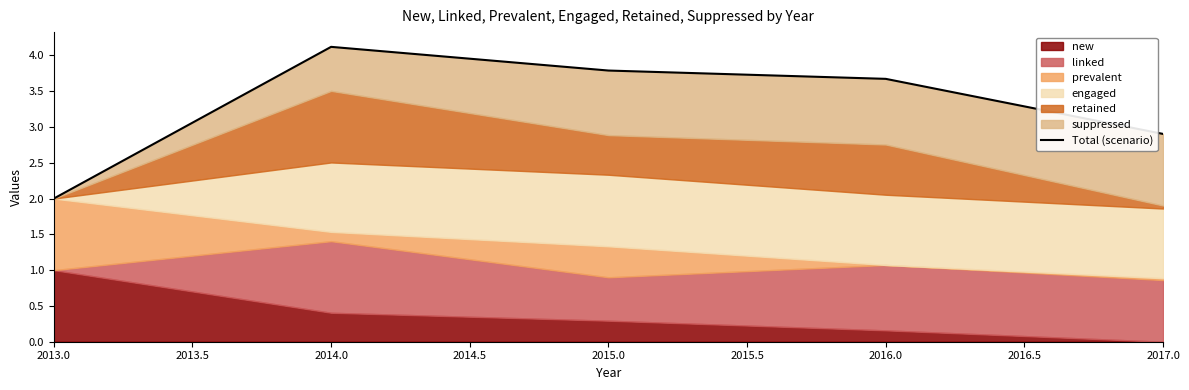

What is the greatest value displayed?

4.1